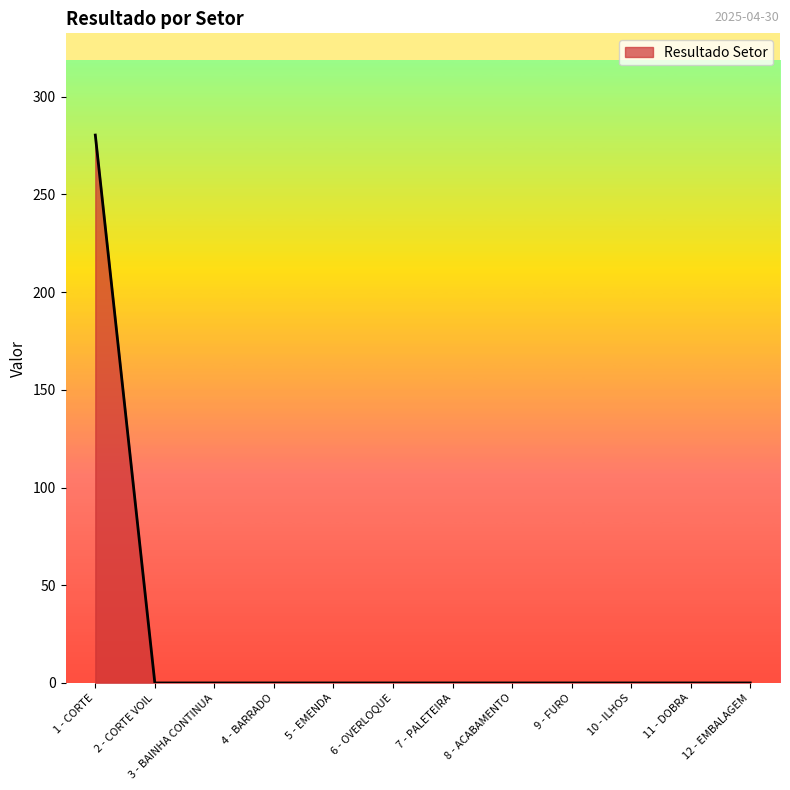

Reading left to right, extract all data points from this chart.

280.4	0.0	0.0	0.0	0.0	0.0	0.0	0.0	0.0	0.0	0.0	0.0